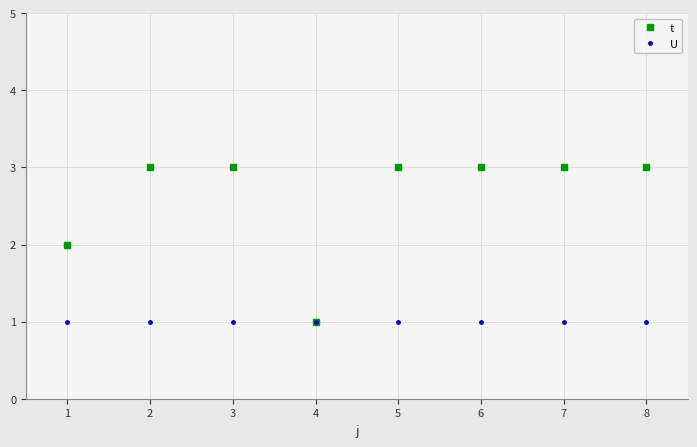

What is the highest value of the t series?

3